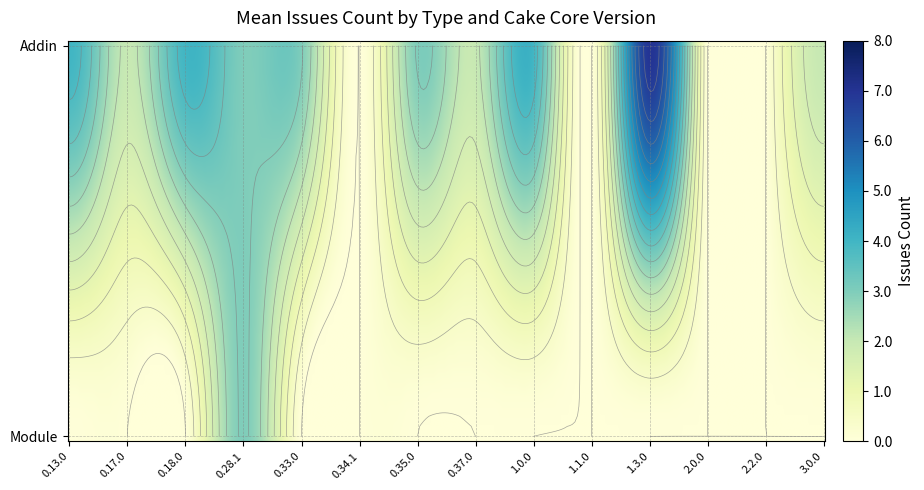

How many Module values are between 0 and 1?

13